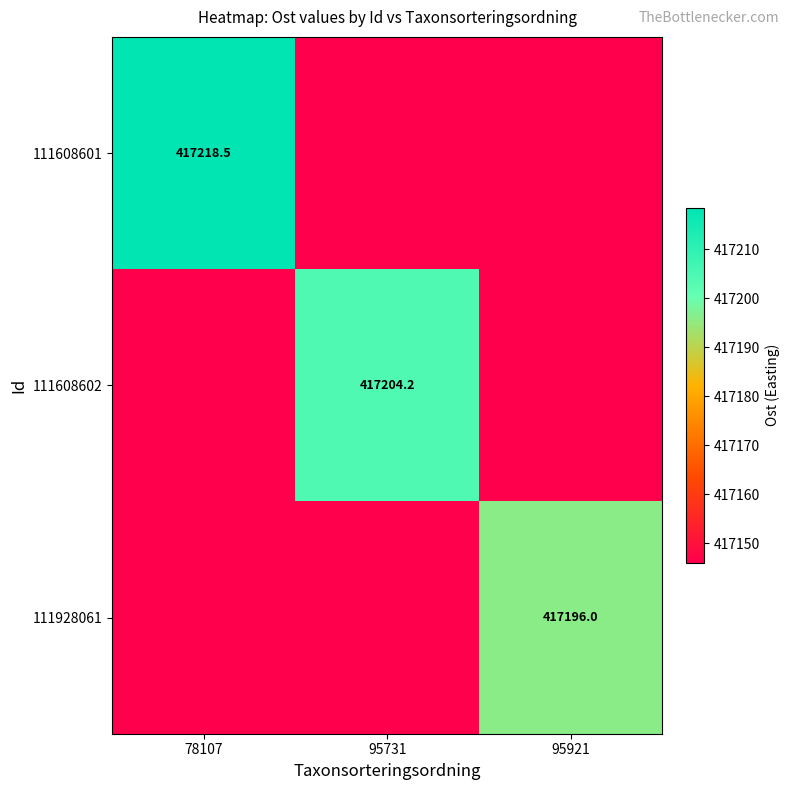

Is it true that 111928061 equals 417196.0 at 95921?

True